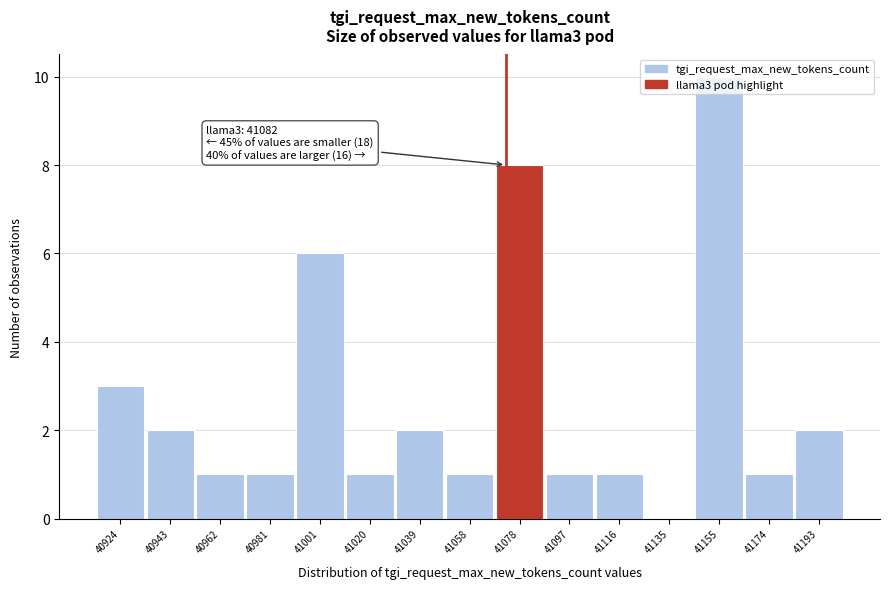

Is it true that the value at 41001 is 3?

False